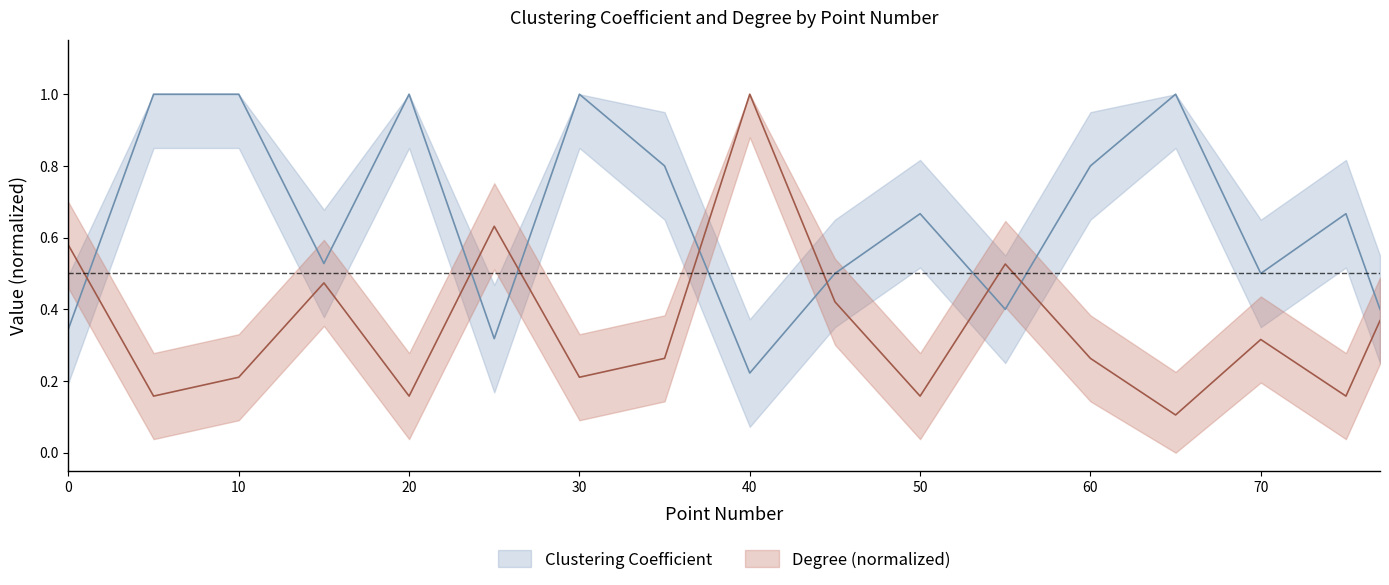

At how many categories does at least one series exceed 0?

17